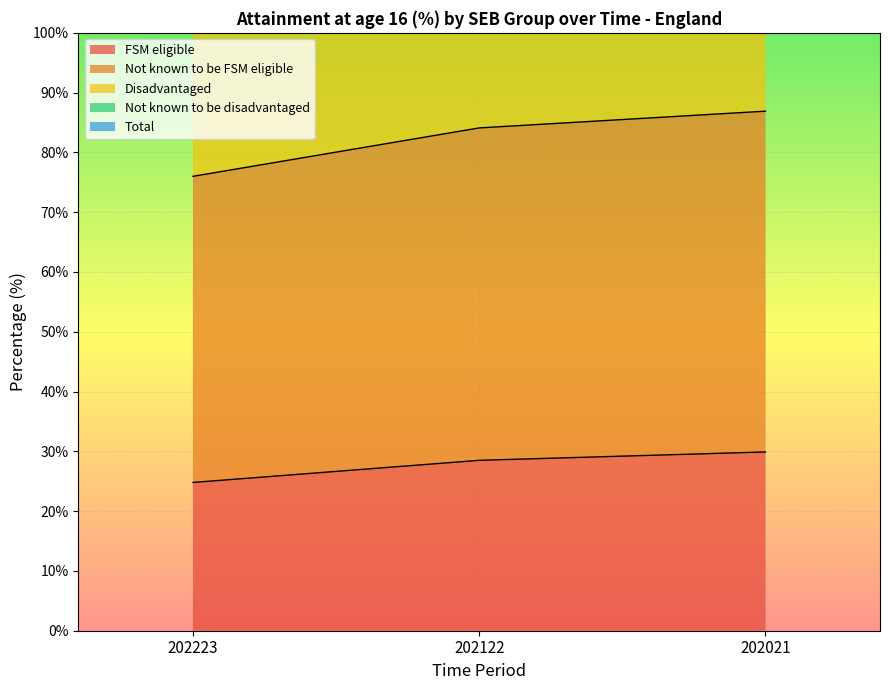

Rank the categories by Not known to be disadvantaged value from highest to lowest.

202021, 202122, 202223